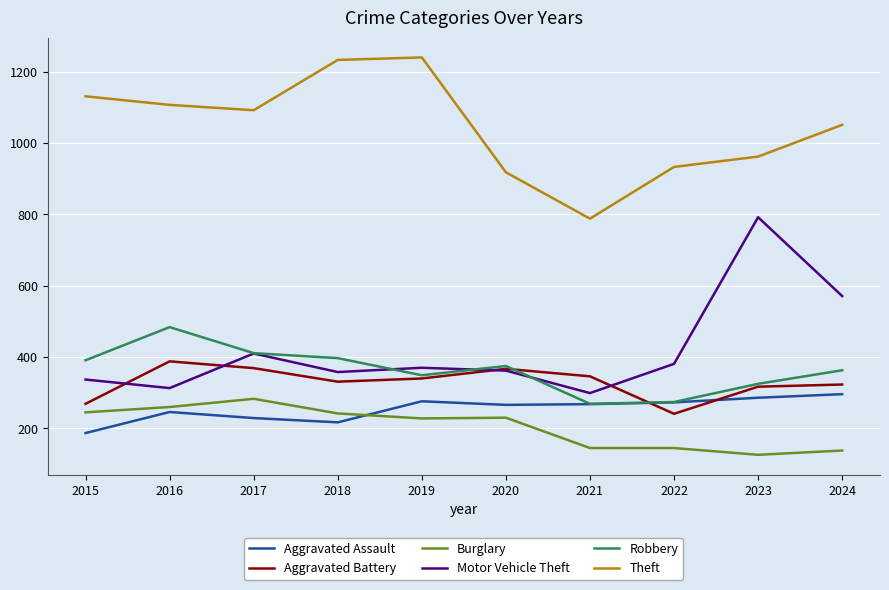

What is the sum of all Motor Vehicle Theft values?

4193